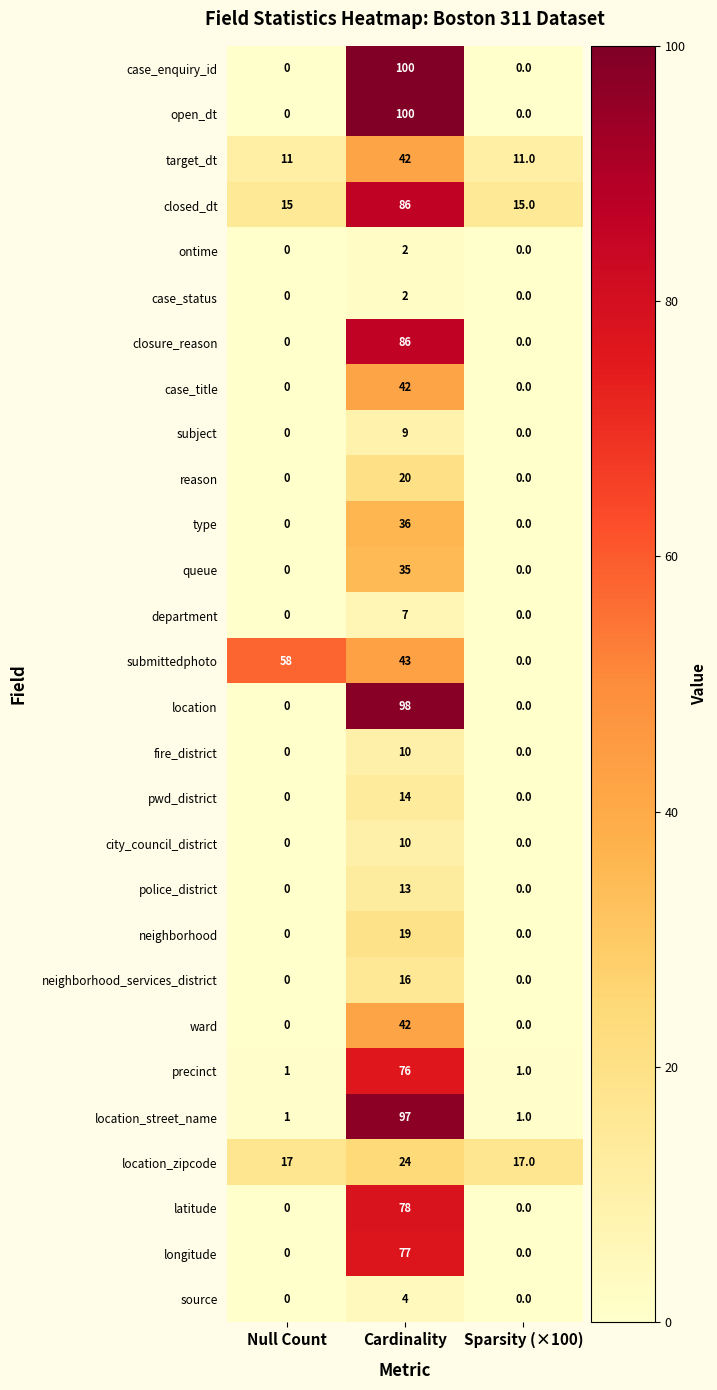

What is the difference between the highest and lowest values at Null Count?

58